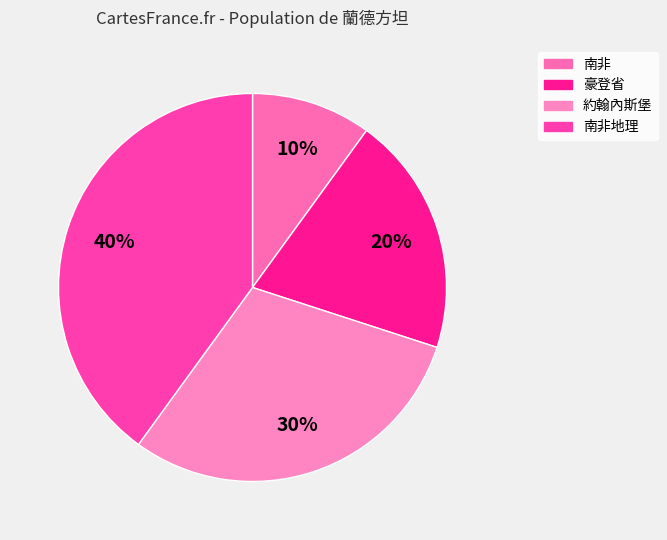

How many segments does this pie chart have?

4